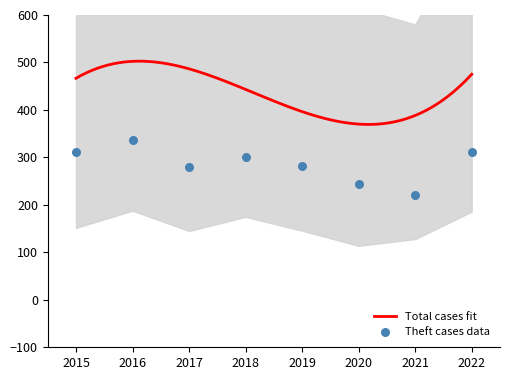

What is the lowest value of the Total cases fit series?

369.4